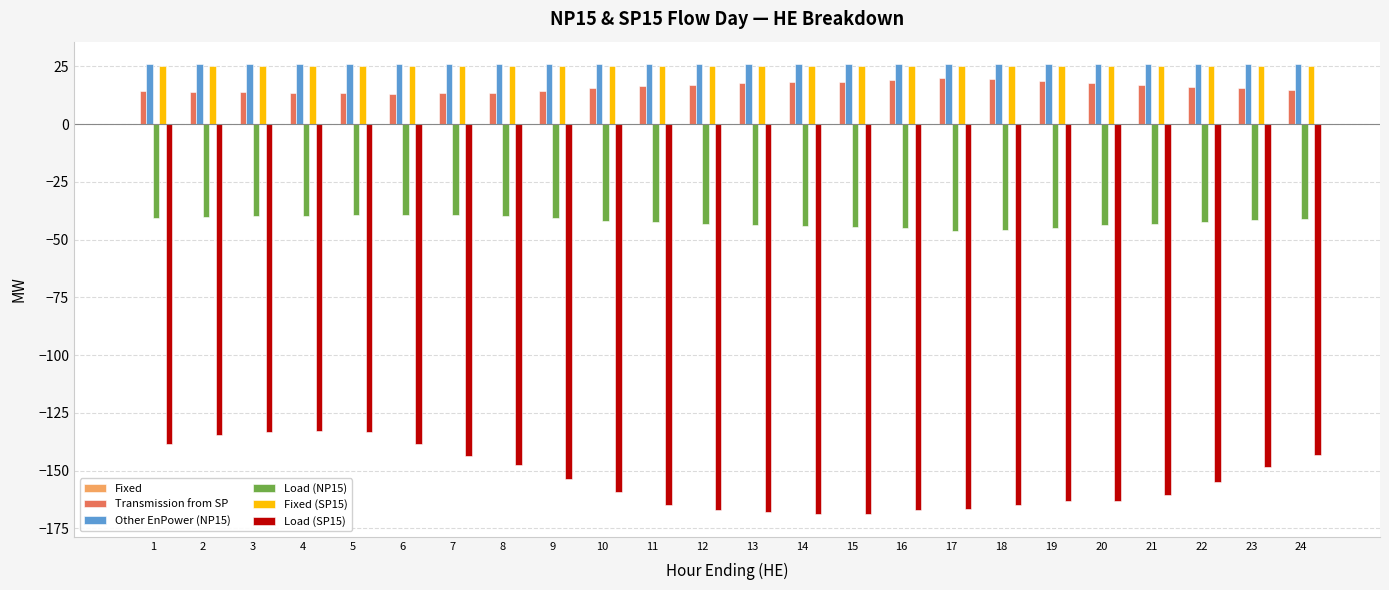

Which series has the widest spread of values?

Load (SP15)